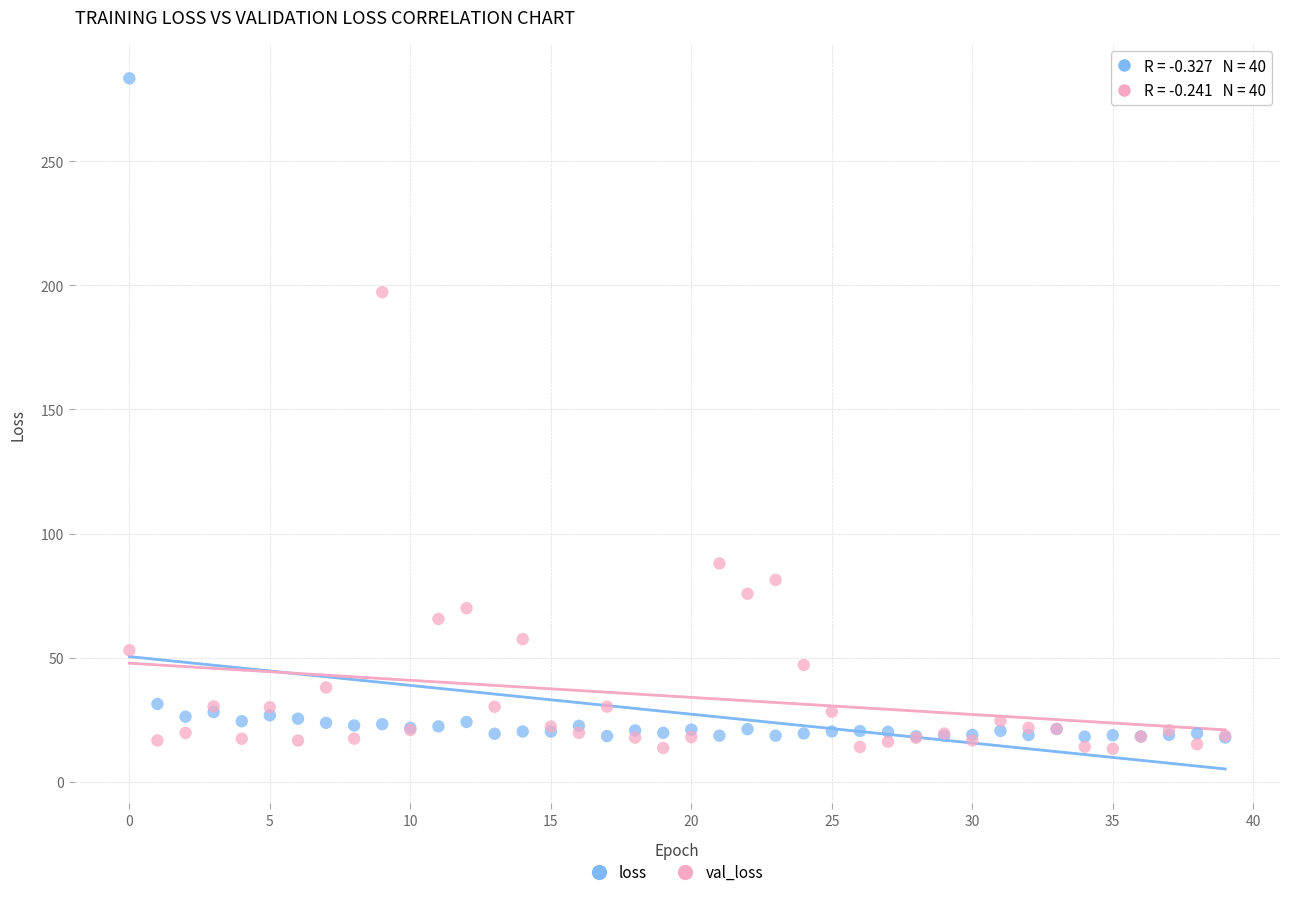

In the val_loss series, what Y value is closest to 105?

88.0